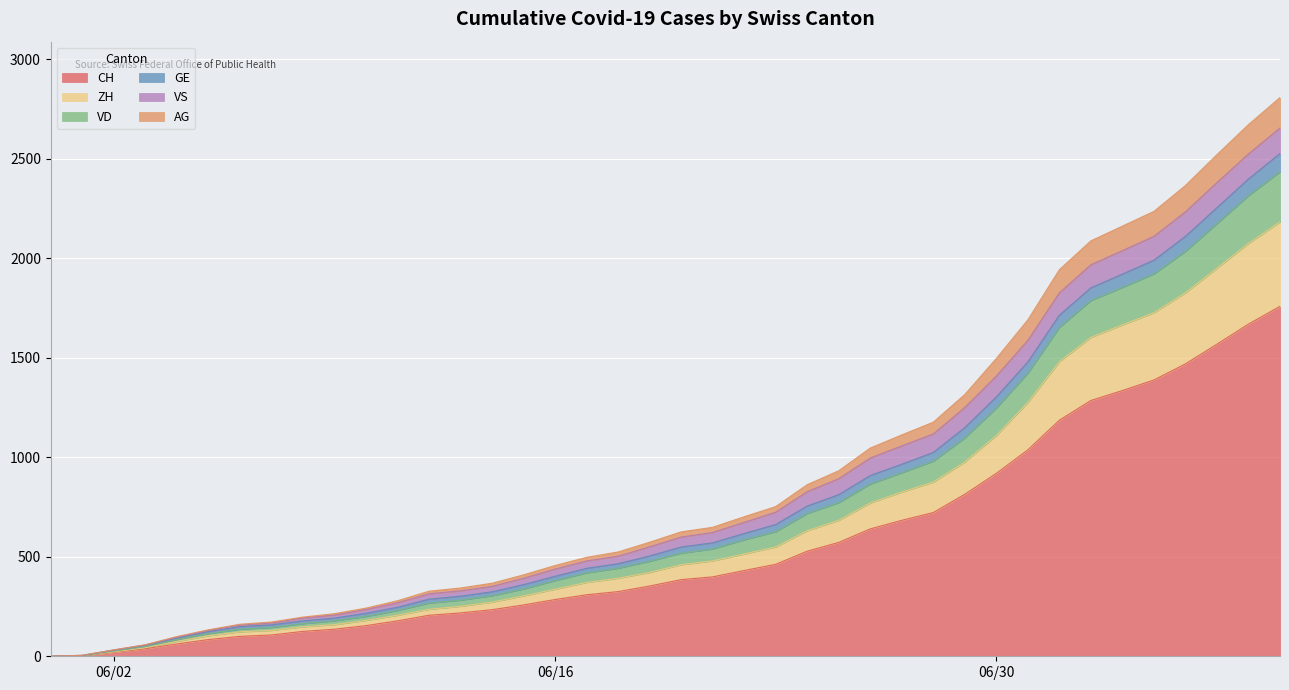

The value of CH at 06/30 is 487. True or false?

False